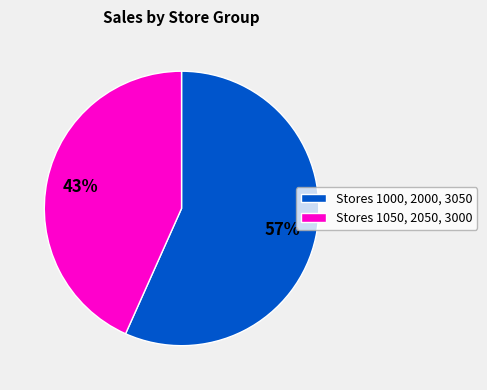

Does any single category account for the majority?

Yes